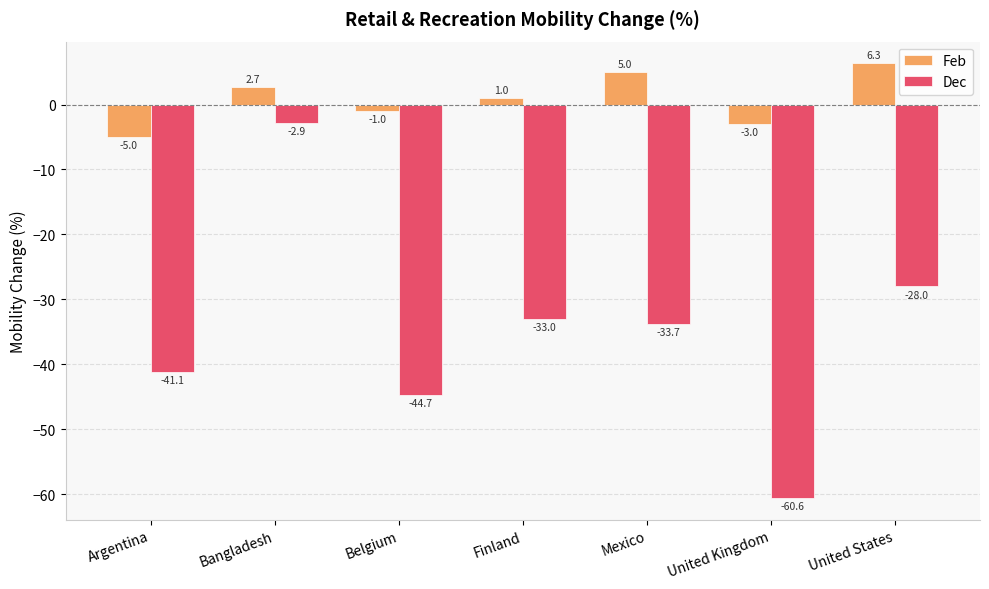

What is the total value across all series at Mexico?

-28.7